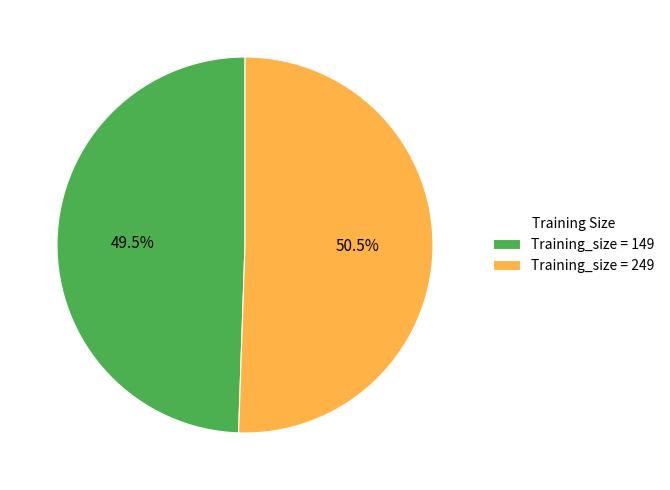

Is there a majority slice in this chart?

Yes